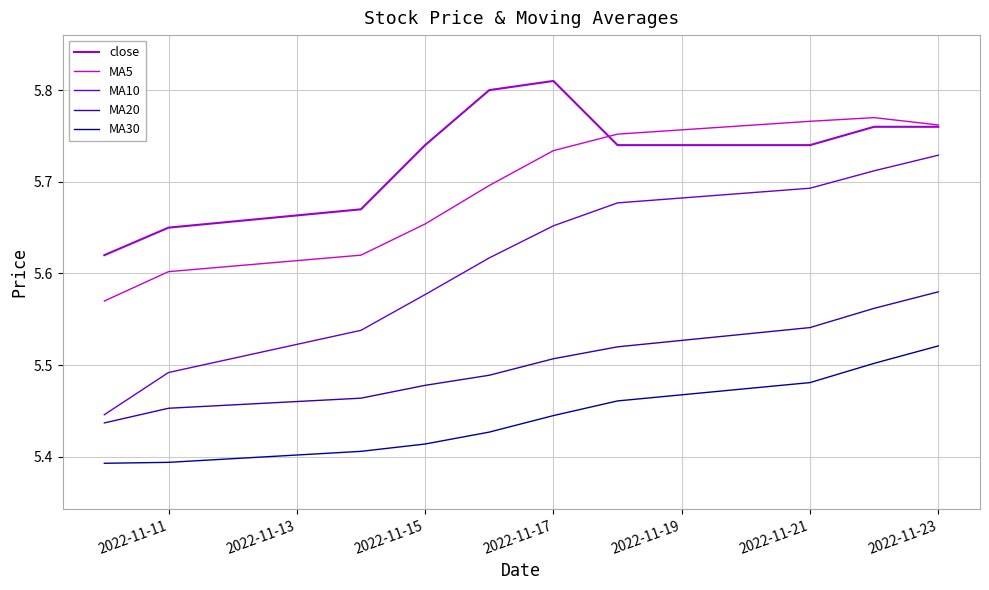

True or false: MA5 and MA20 intersect in this chart.

False